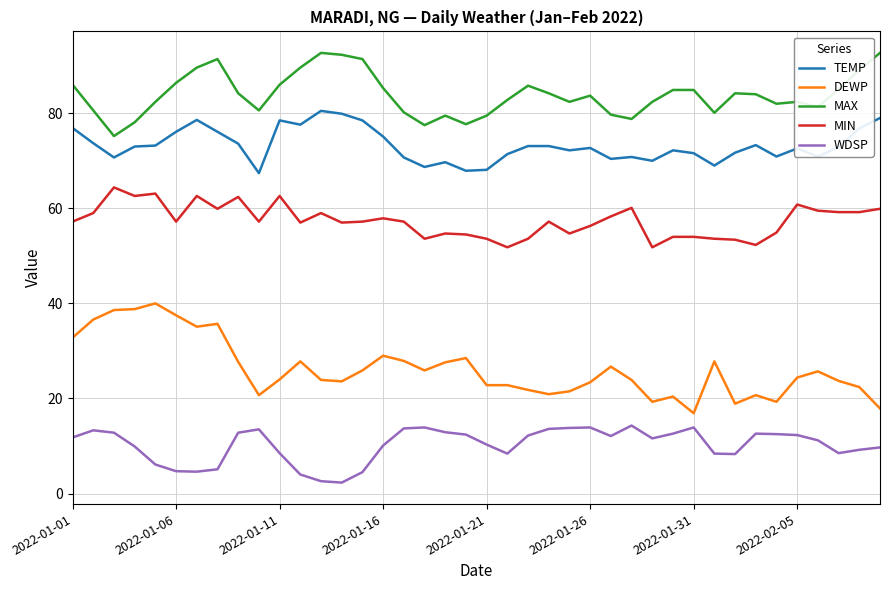

Which series has the largest total across all categories?

MAX